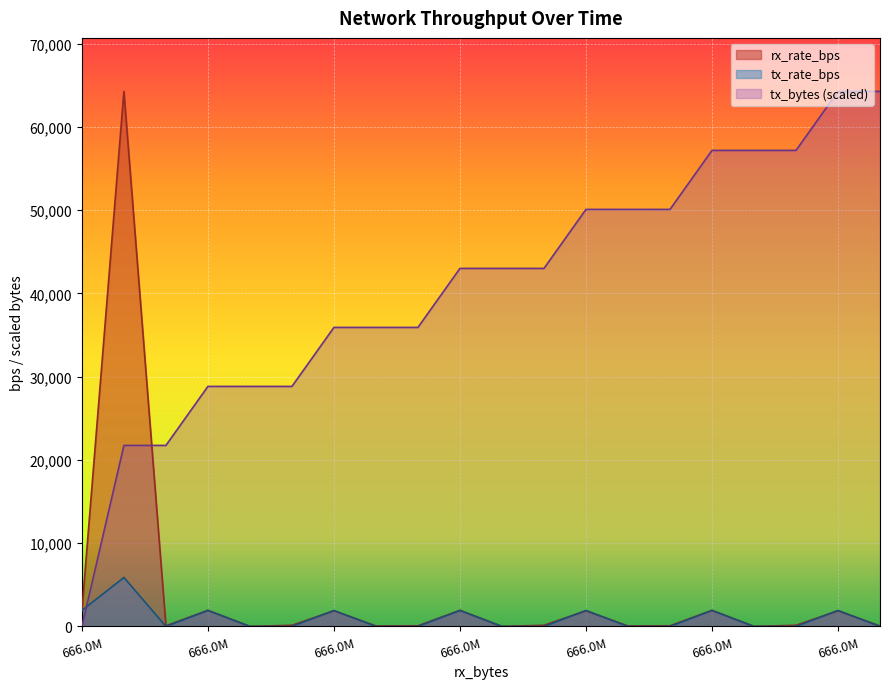

Which series ends up on top after the final intersection of tx_rate_bps and rx_rate_bps?

rx_rate_bps